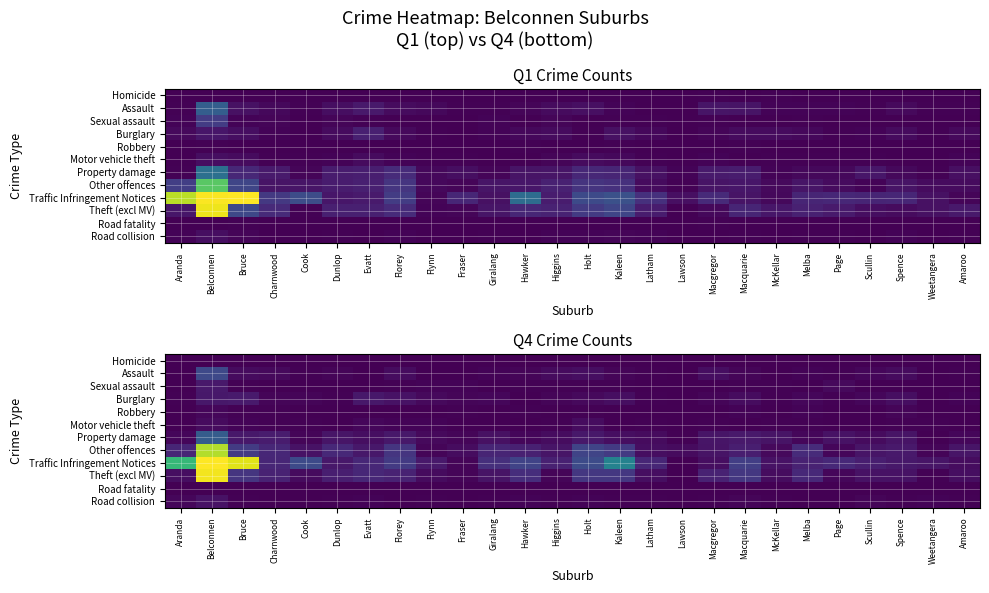

What is the maximum value for Other offences?

181